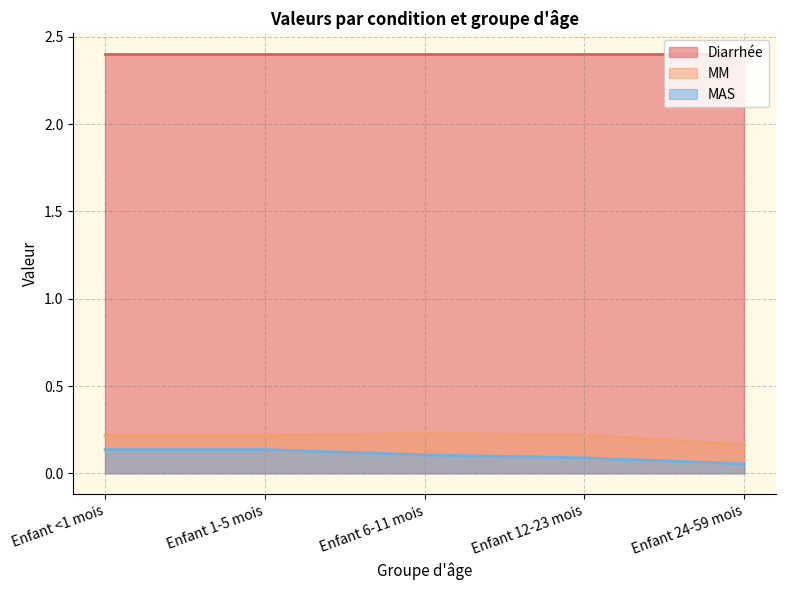

Count the number of data series in this chart.

3